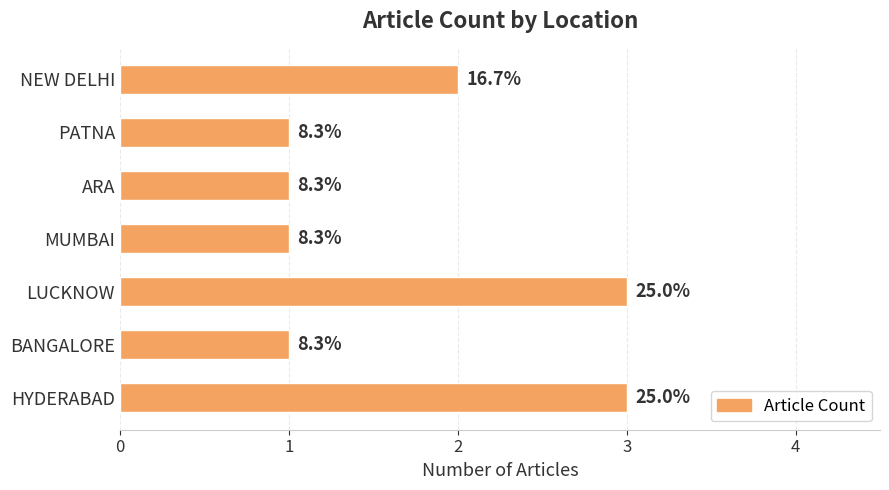

What is the difference between the maximum and minimum values?

2